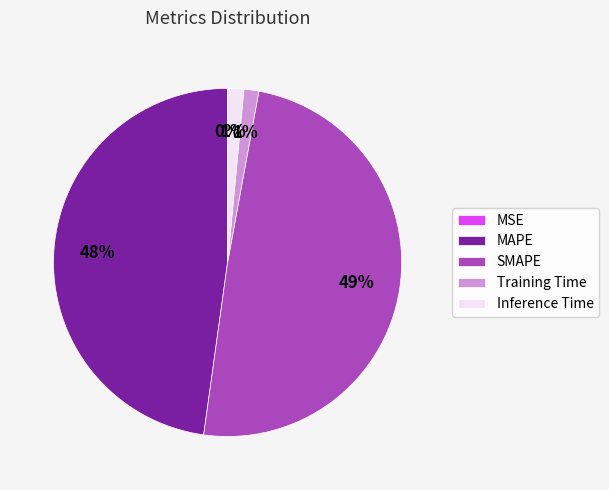

To the nearest percent, what is the difference between the largest and smallest slice percentages?

49%